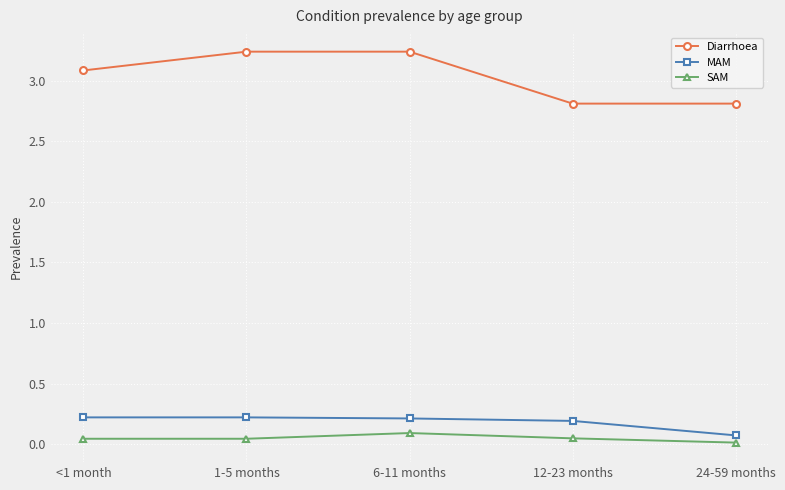

Does the chart have visible grid lines?

Yes